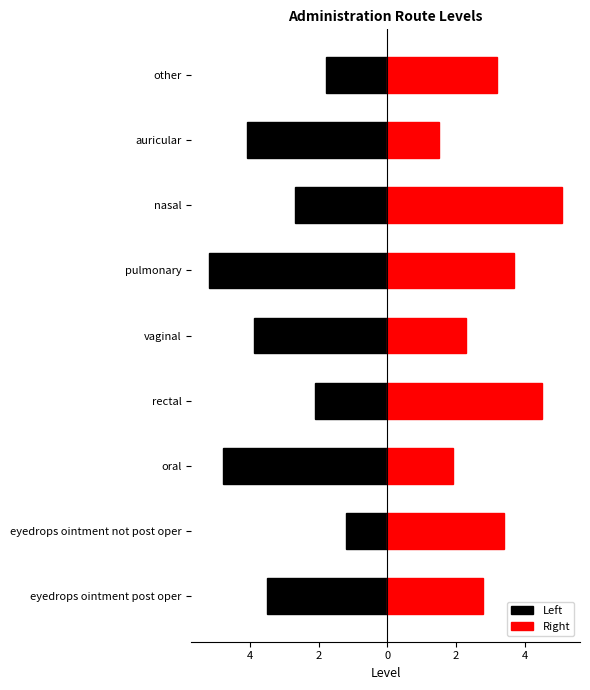

How many data points in Right are above 3?

5